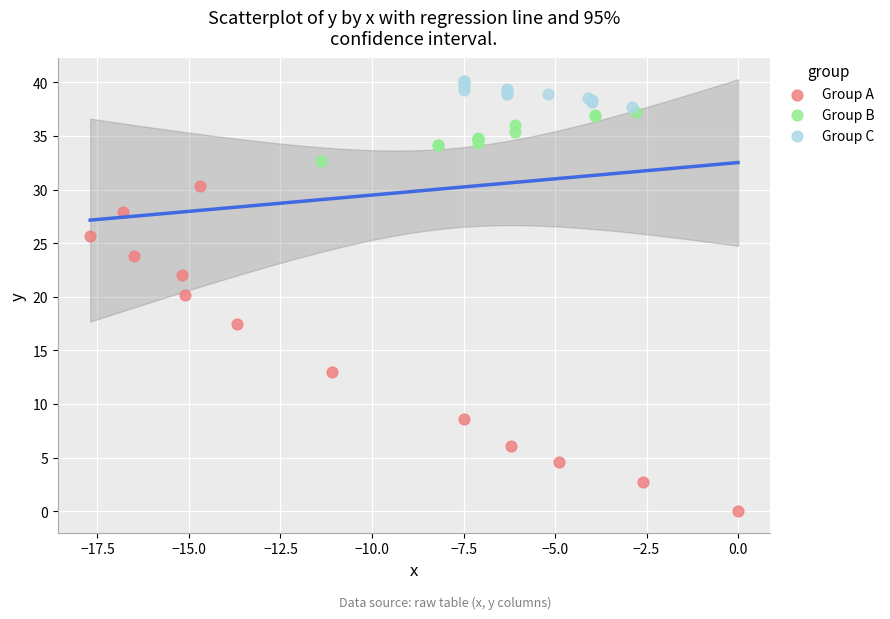

Which series contains the lowest Y value?

Group A